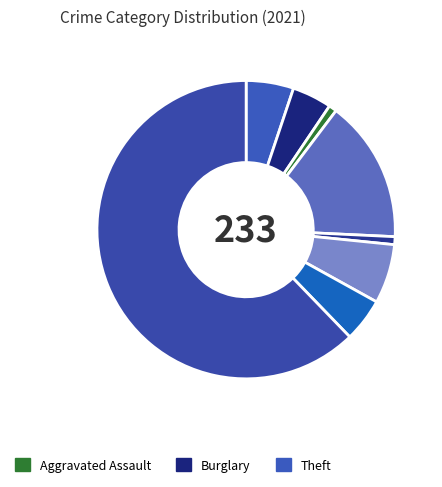

What is the majority slice?

Theft